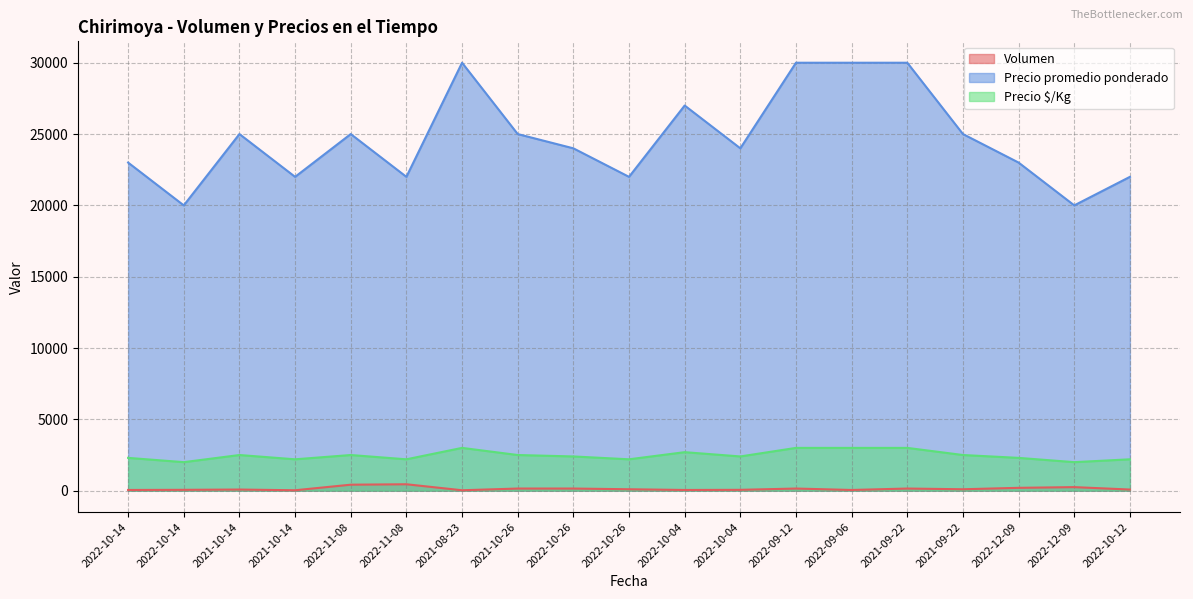

What is the value of the Precio $/Kg point at the 5th from the left?

2500